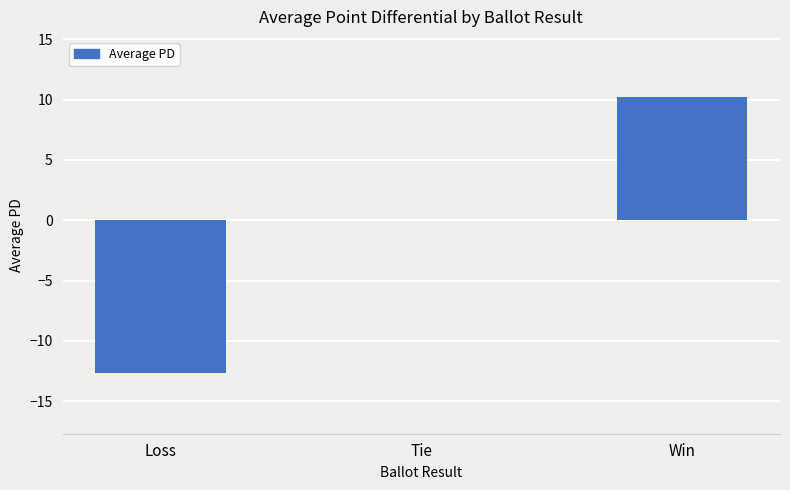

At which label is the value closest to -1?

Tie